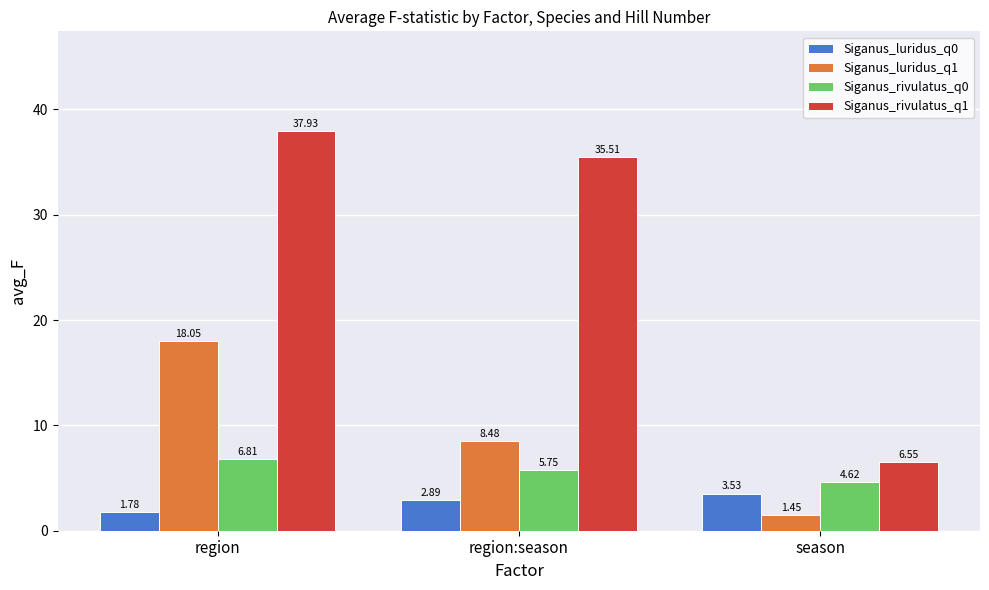

Are the bars grouped side by side (vs. stacked)?

Yes